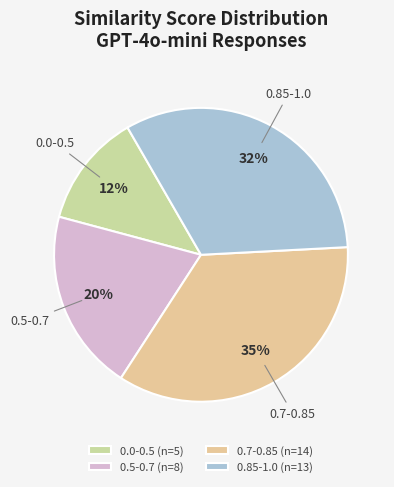

Rank the categories by value from lowest to highest.

0.0-0.5 (n=5), 0.5-0.7 (n=8), 0.85-1.0 (n=13), 0.7-0.85 (n=14)